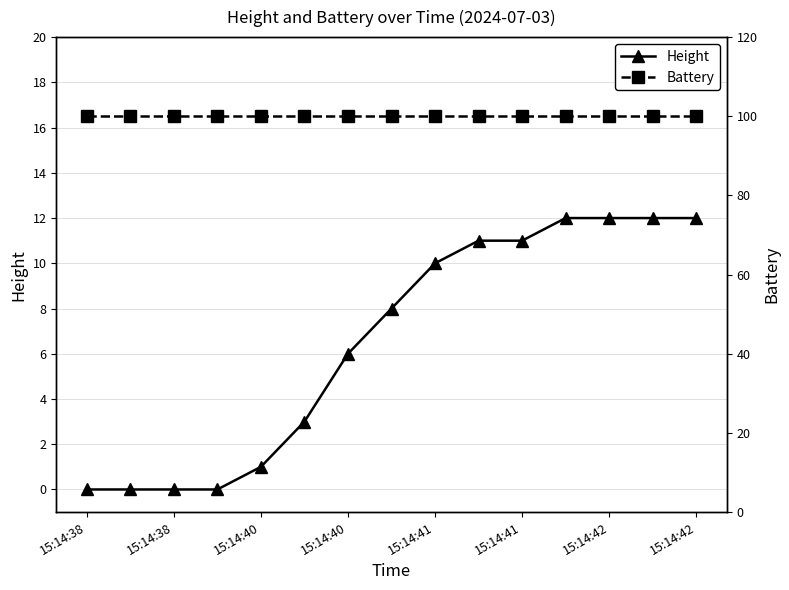

Where is Battery nearest to the value 100?

15:14:38